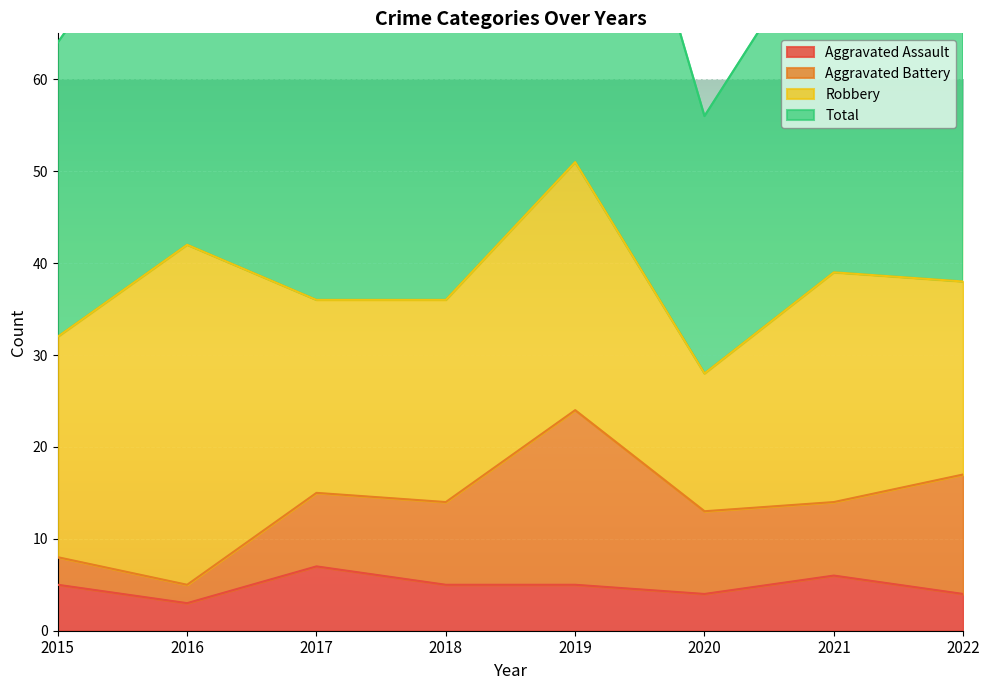

True or false: Aggravated Assault has more than 1 points higher than both neighbors.

True